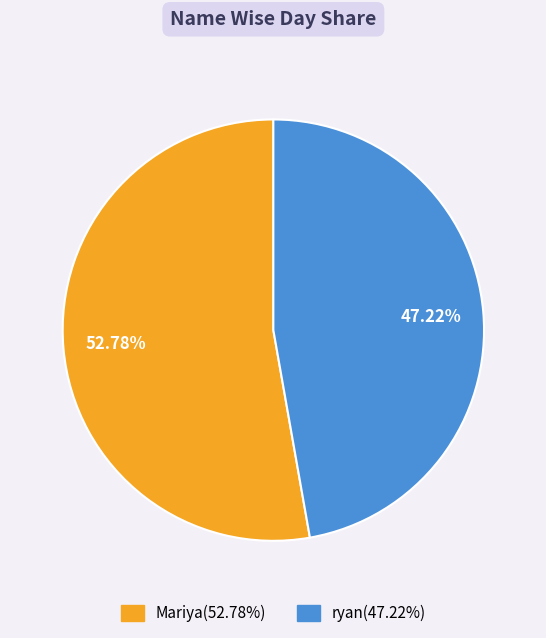

Is it true that Mariya is 53% of the pie?

True